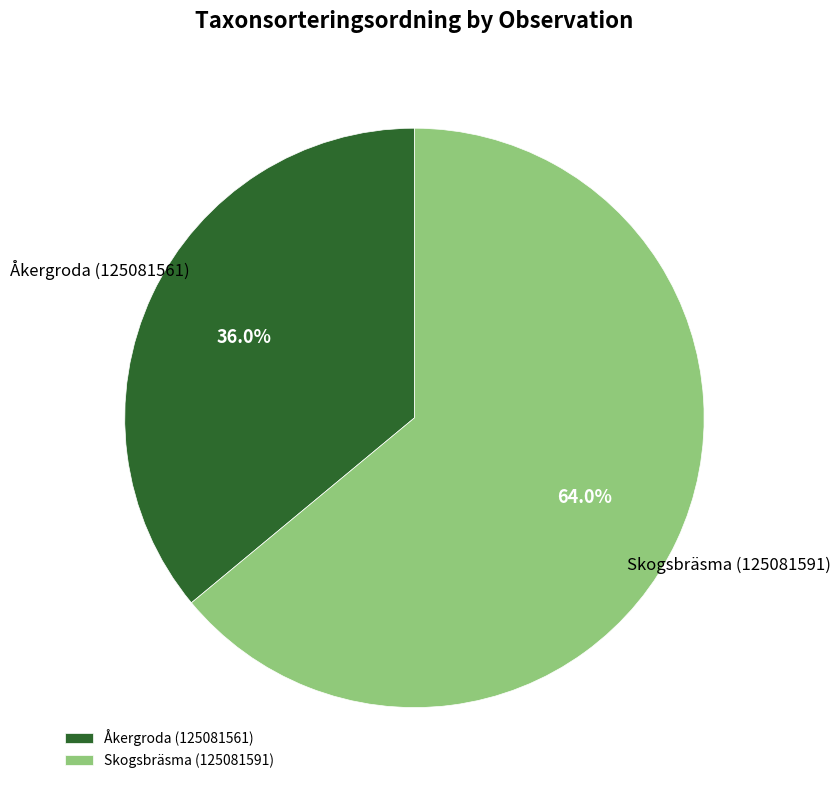

Rank the categories by value from highest to lowest.

Skogsbräsma (125081591), Åkergroda (125081561)